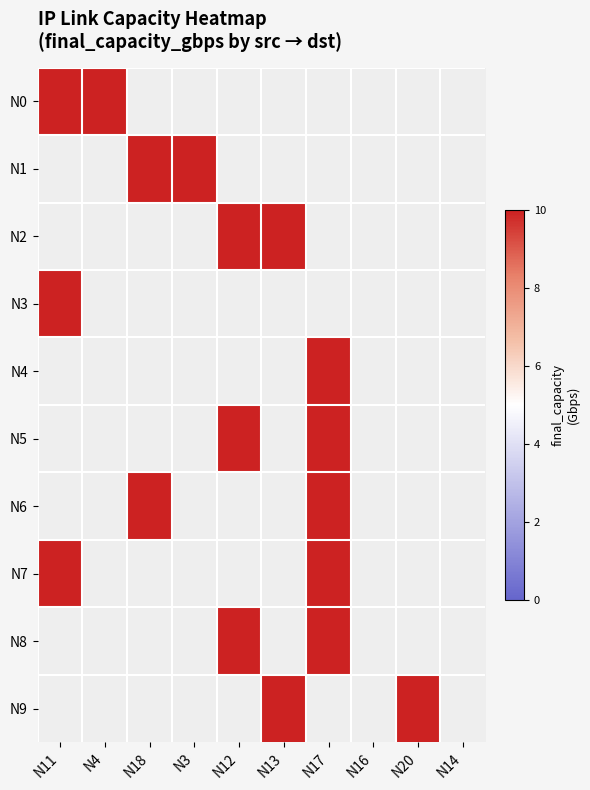

At how many categories does at least one series exceed 1?

8